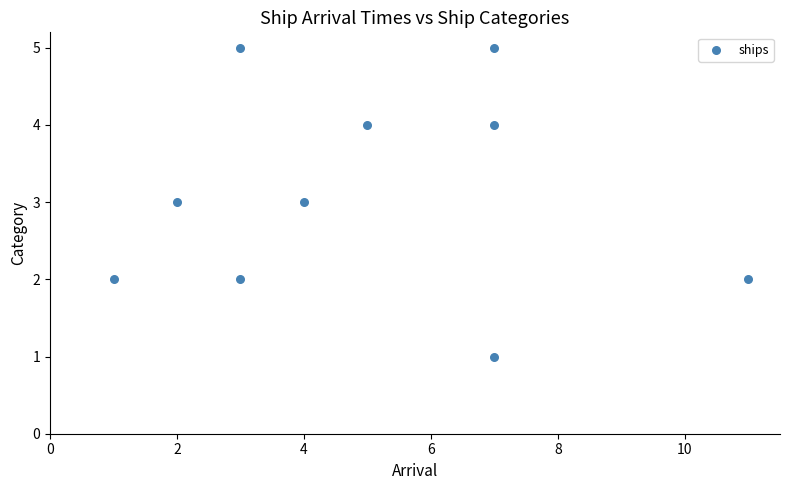

What is the range of X values (max minus min)?

10